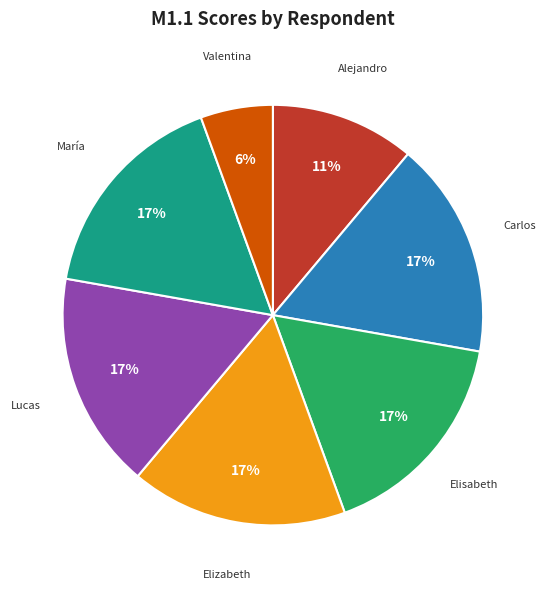

How many slices are in this pie chart?

7